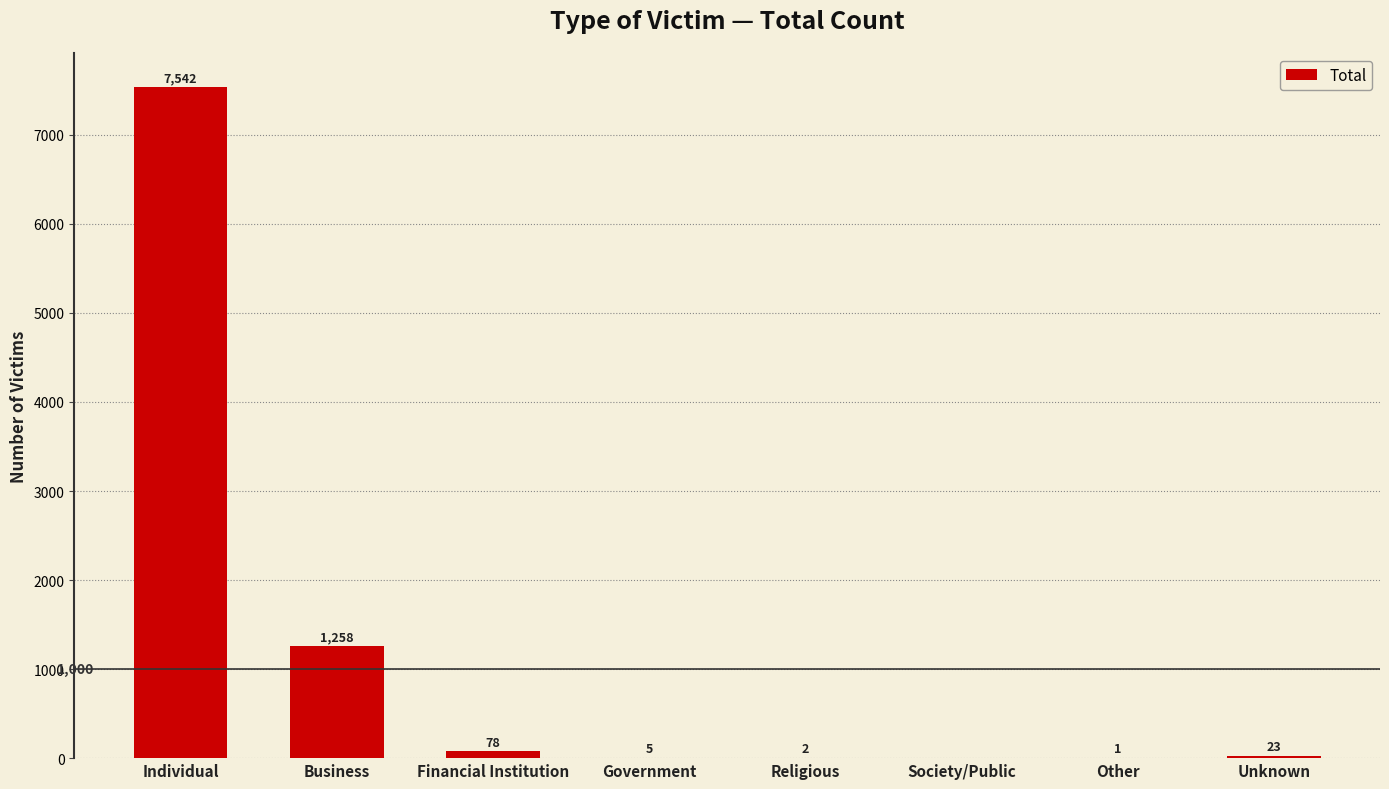

Reading right to left, what are all the values shown in this chart?

Unknown=23	Other=1	Society/Public=0	Religious=2	Government=5	Financial Institution=78	Business=1258	Individual=7542